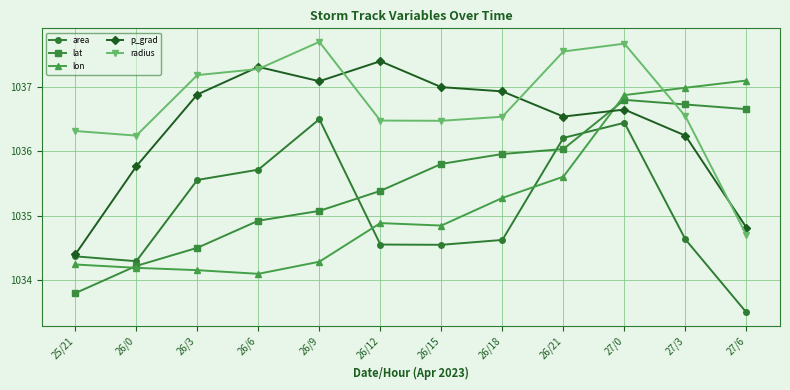

What is the difference between the lat values at 26/15 and 26/18?

0.2